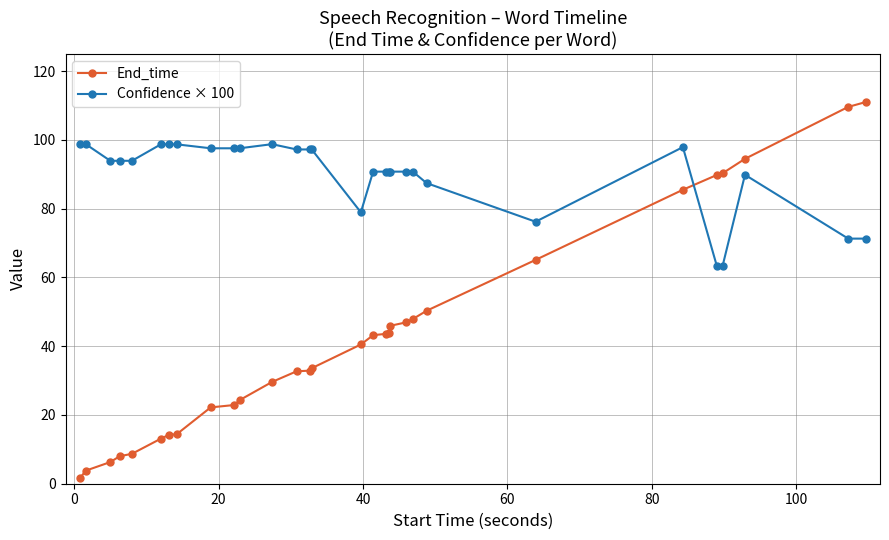

What is the maximum value for Confidence × 100?

98.8